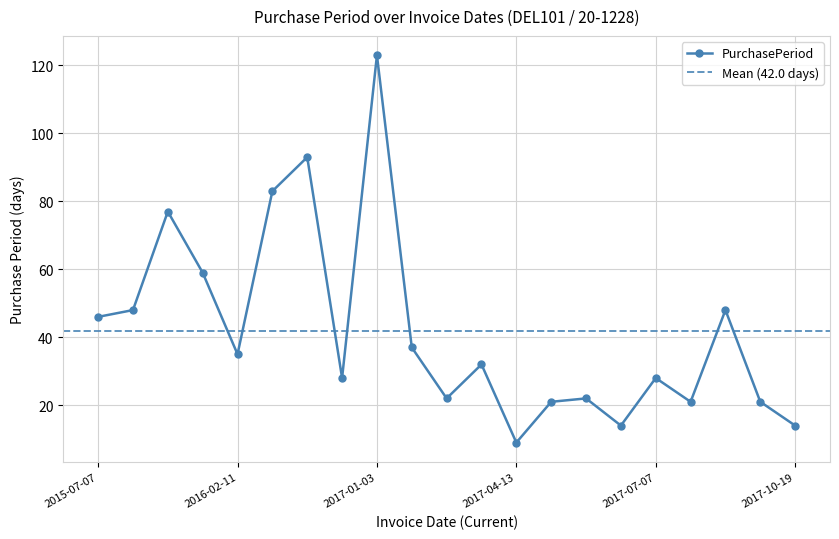

The chart shows a value of 6 at 2017-03-03. True or false?

False